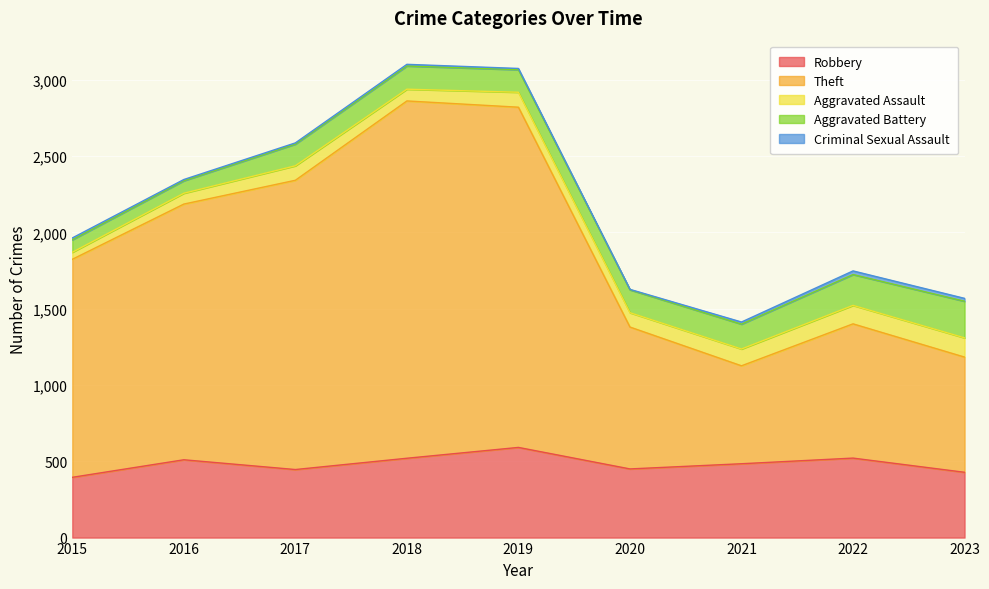

True or false: Aggravated Battery has a value of 163 at 2021.

True